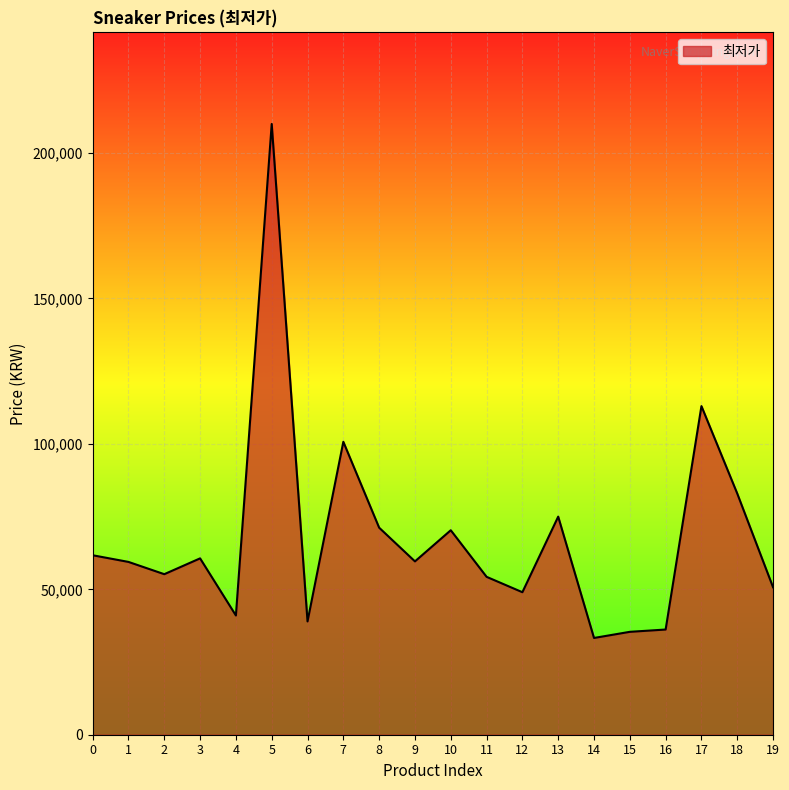

Which category has the lowest value across all series?

14